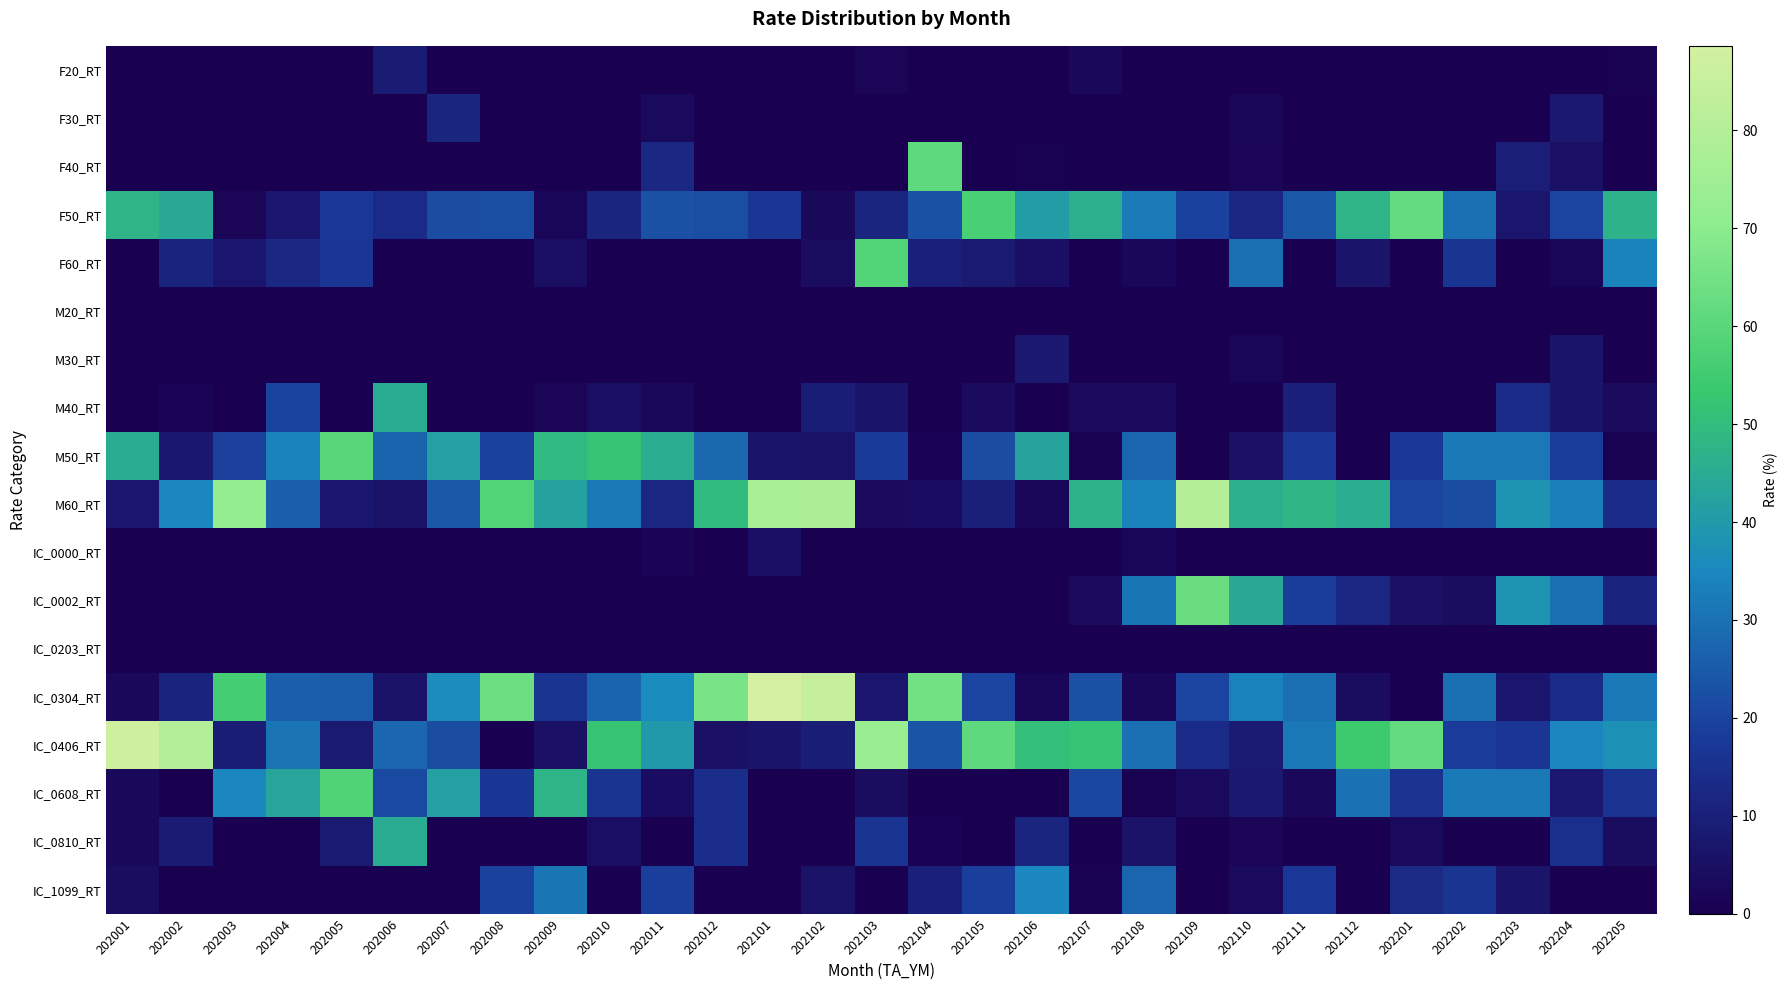

What is the difference between the highest and lowest values at 202106?

50.9